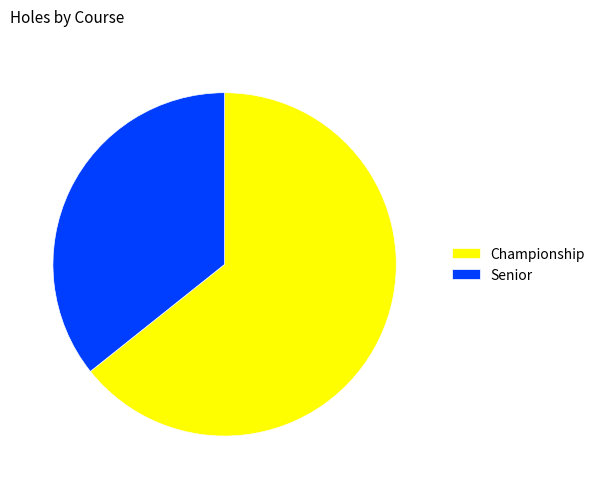

The Senior slice represents 22% of the pie. True or false?

False